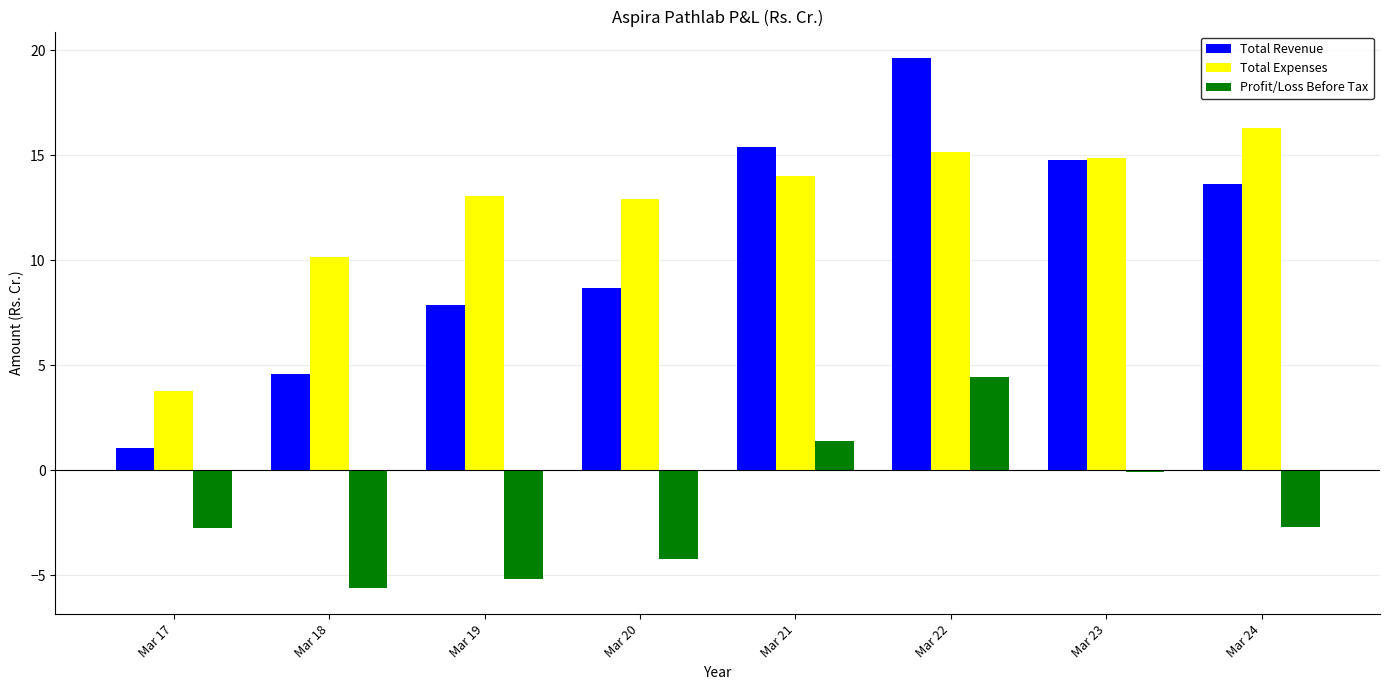

What is the minimum value shown in the chart?

-5.6